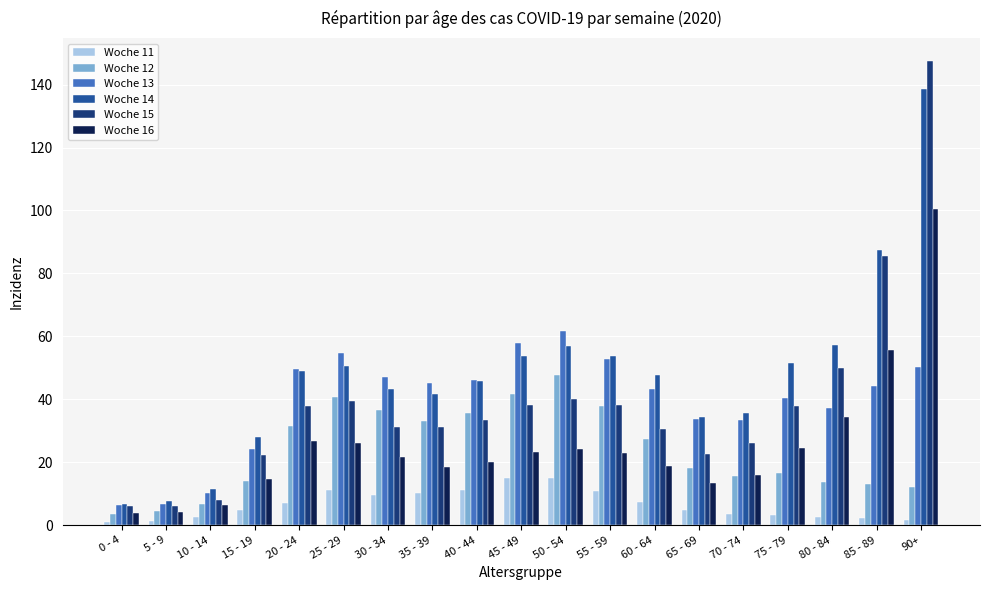

At which category does the chart reach its peak across all series?

90+